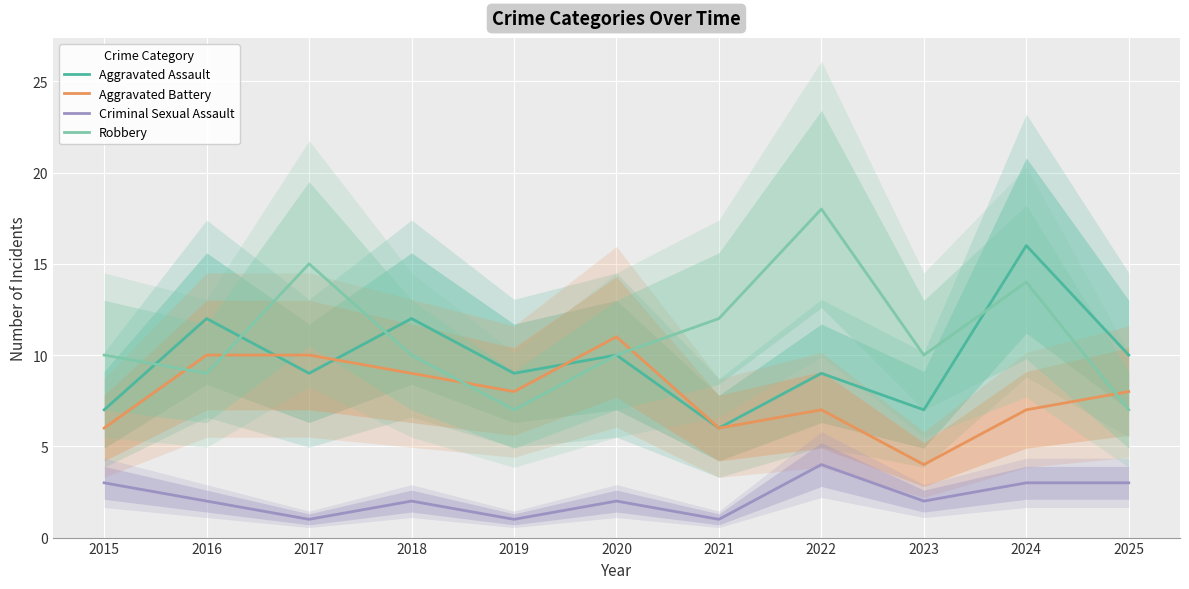

How many data points in Aggravated Assault are less than 9?

3